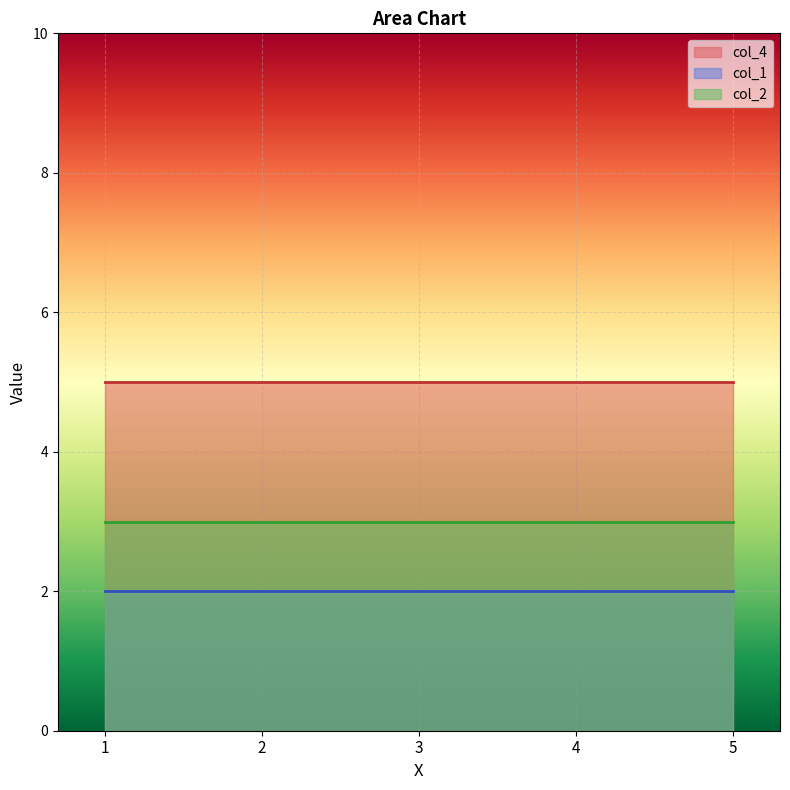

True or false: col_1 has more than 1 points higher than both neighbors.

False